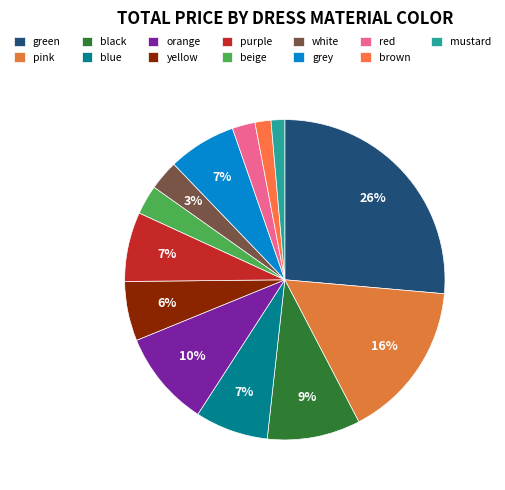

To the nearest percent, what is the average slice percentage?

8%